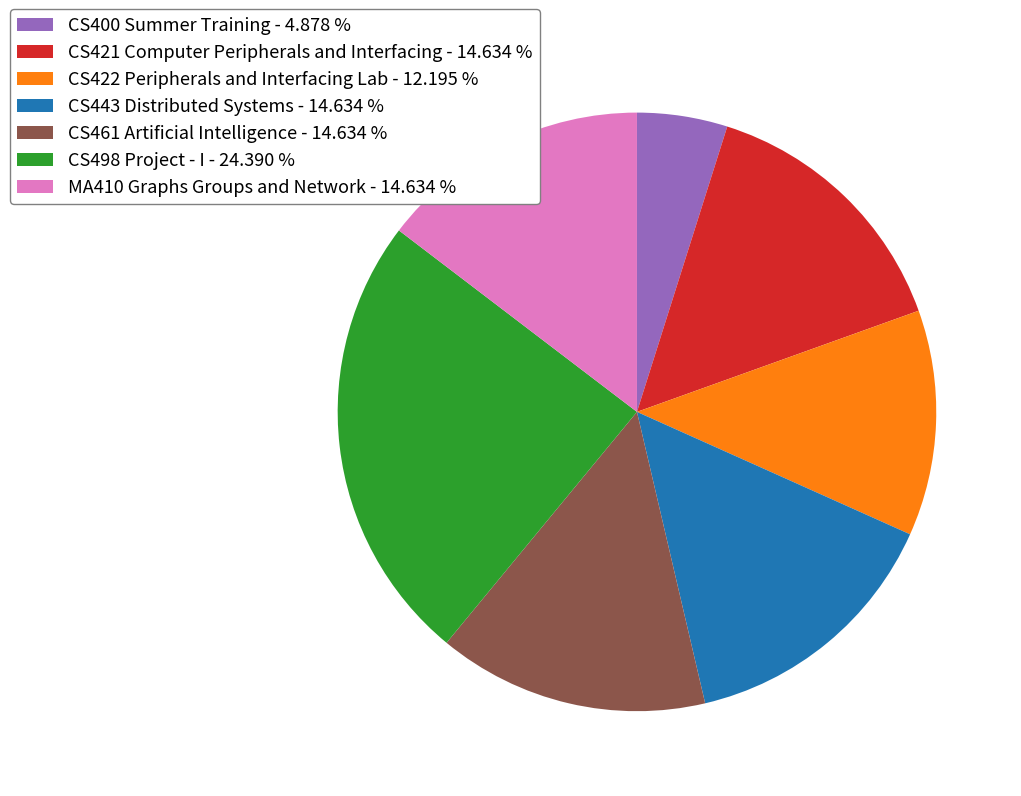

What is the smallest slice in the pie chart?

CS400 Summer Training